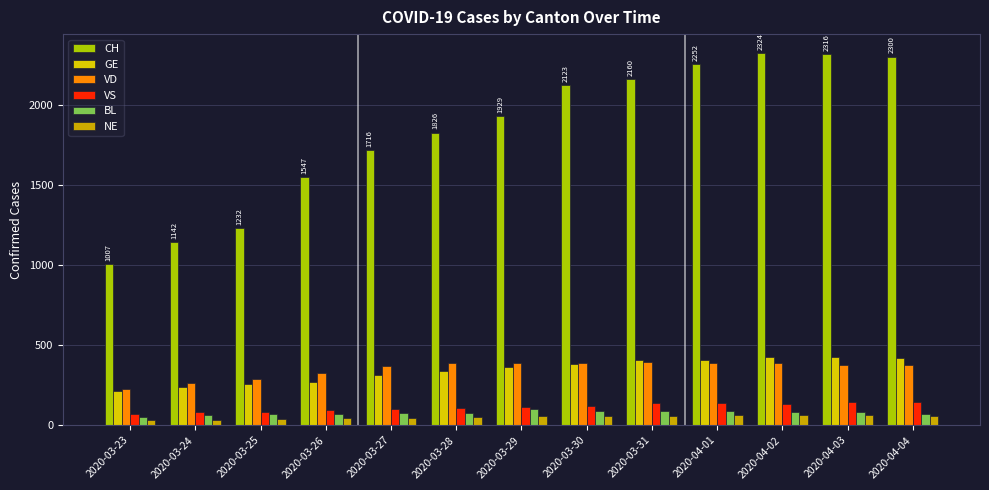

Does the chart contain stacked bars?

No